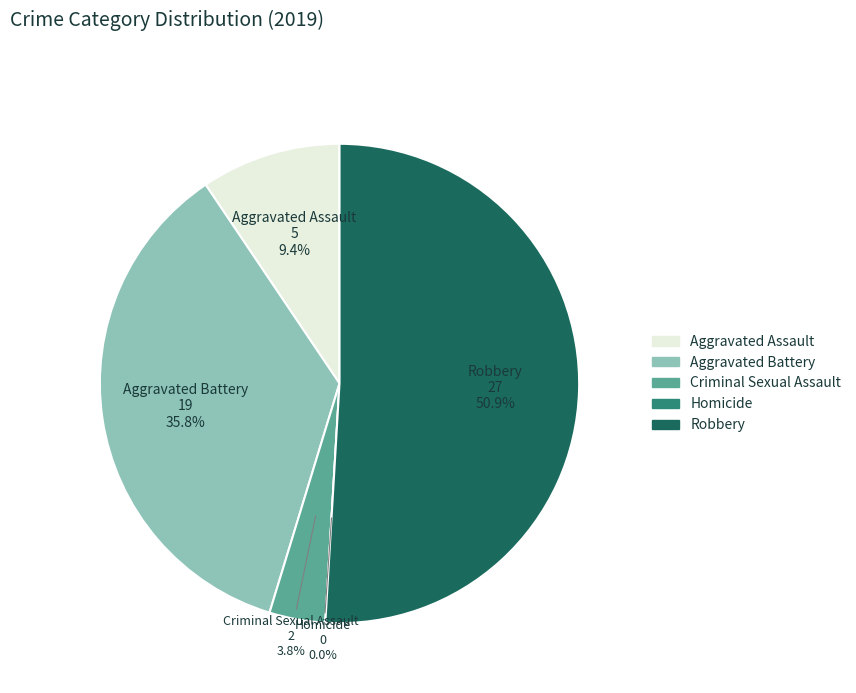

Which category has the smallest portion of the pie?

Homicide